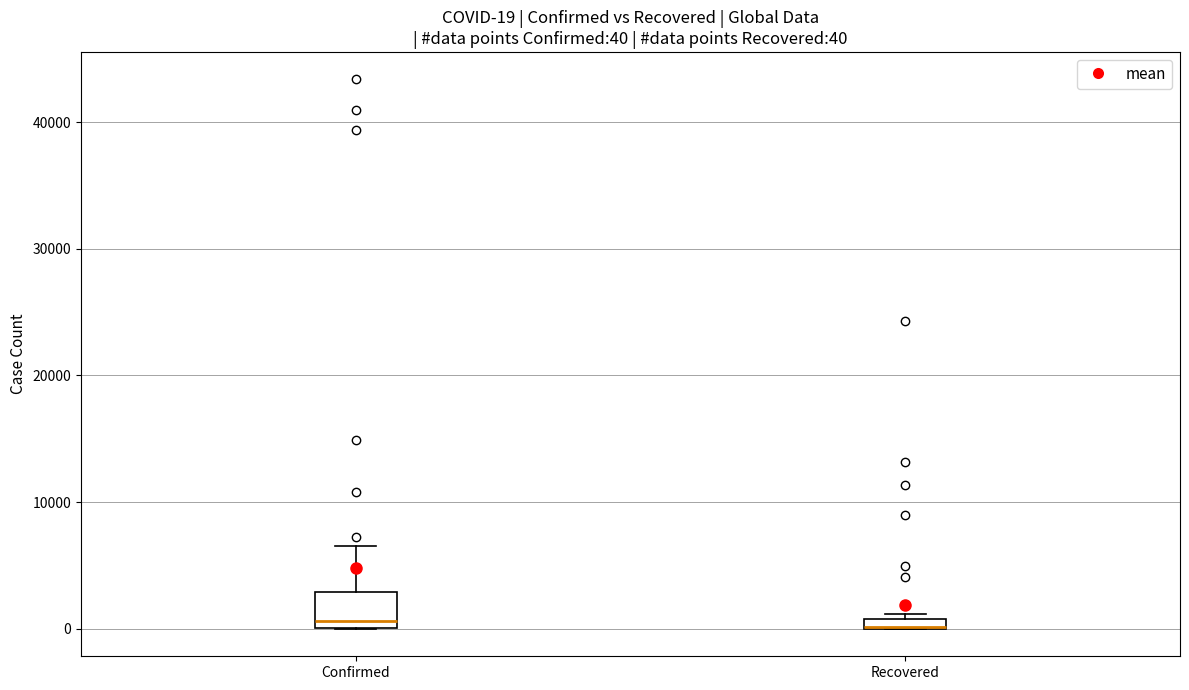

Which box is the tallest, from its lower edge to its upper edge?

Confirmed